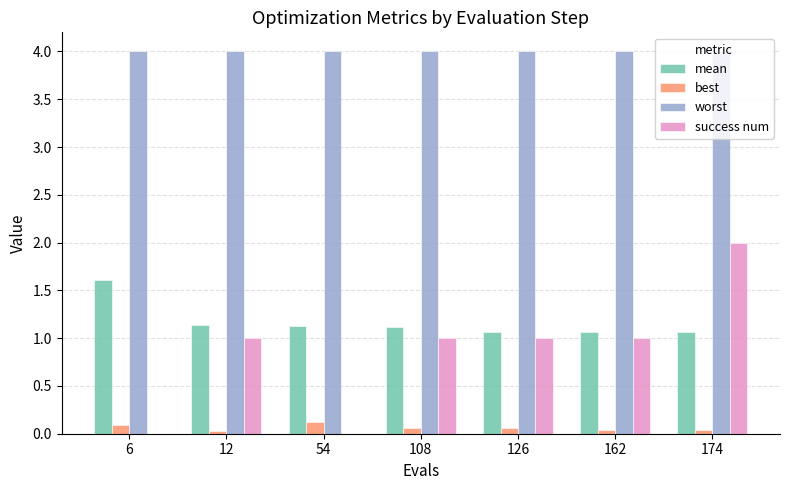

What is the sum of all best values?

0.4